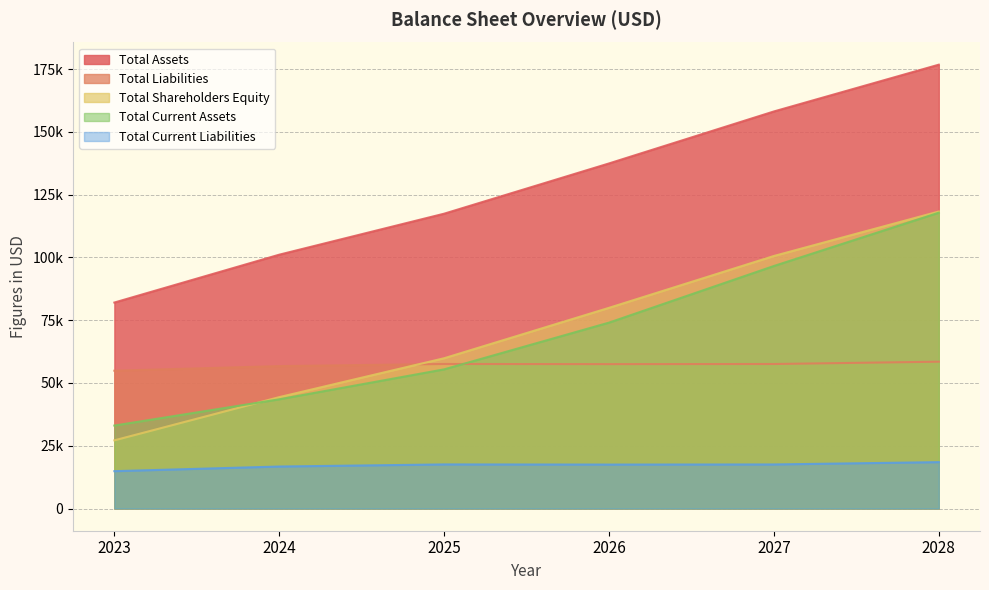

Between which two adjacent categories do Total Shareholders Equity and Total Liabilities first intersect?

2024 and 2025